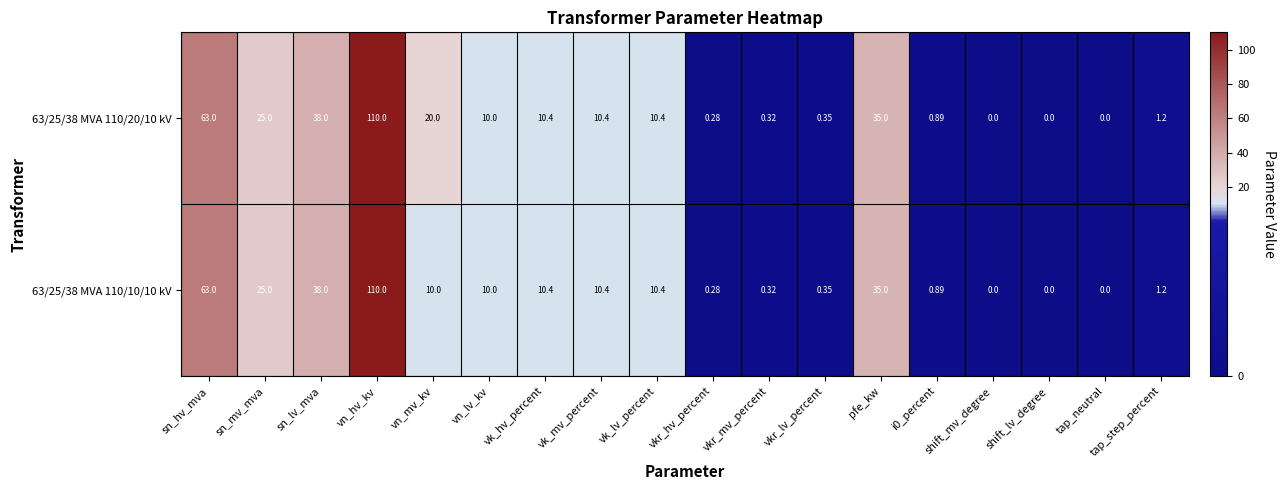

At which label is 63/25/38 MVA 110/20/10 kV closest to 55?

sn_hv_mva